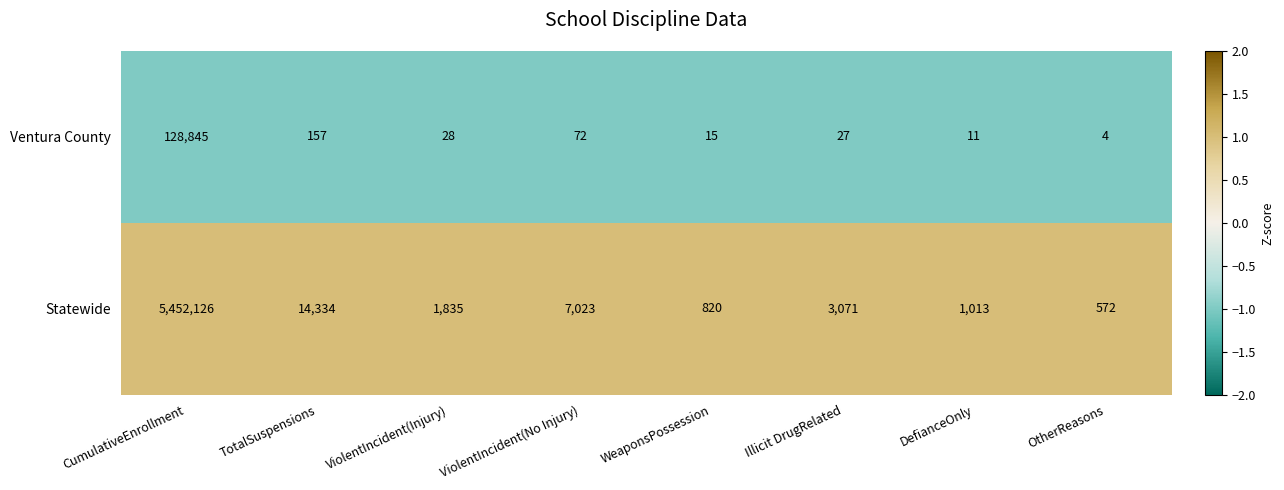

The value of Ventura County at Illicit DrugRelated is 37. True or false?

False